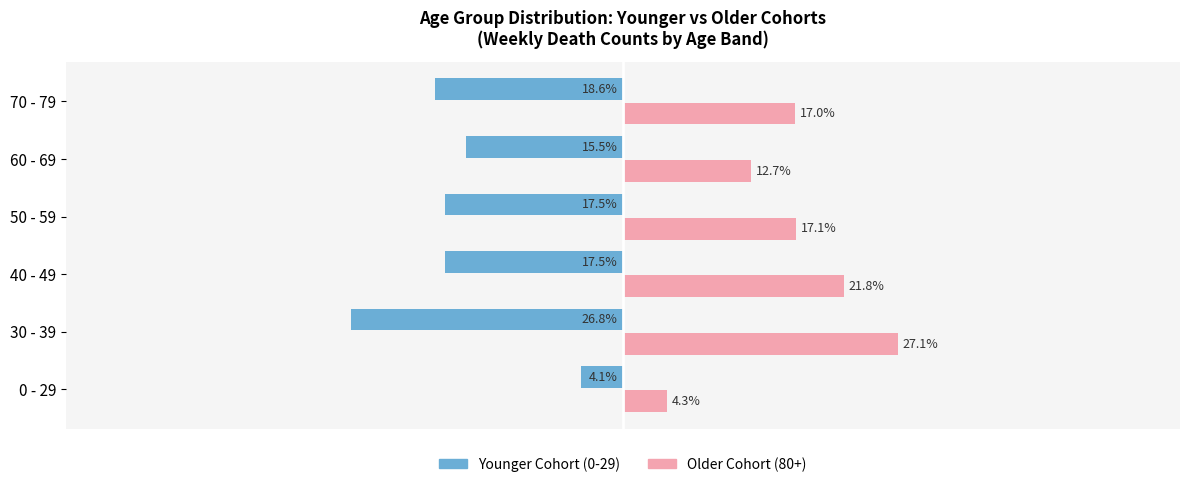

At which category is the sum across all series the highest?

40 - 49